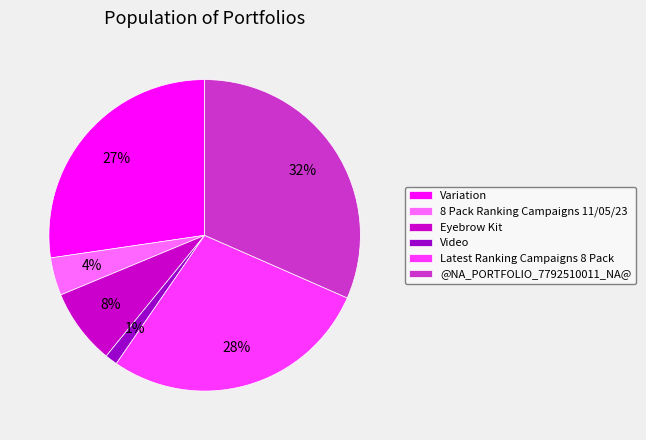

To the nearest percent, what is the average slice percentage?

17%